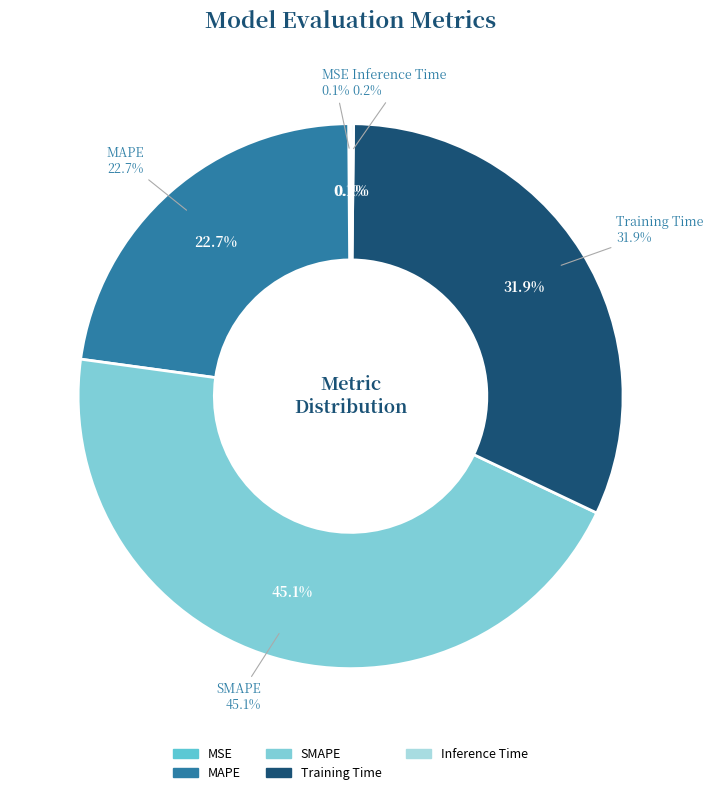

What is the total percentage of Training Time and MSE?

32.0%